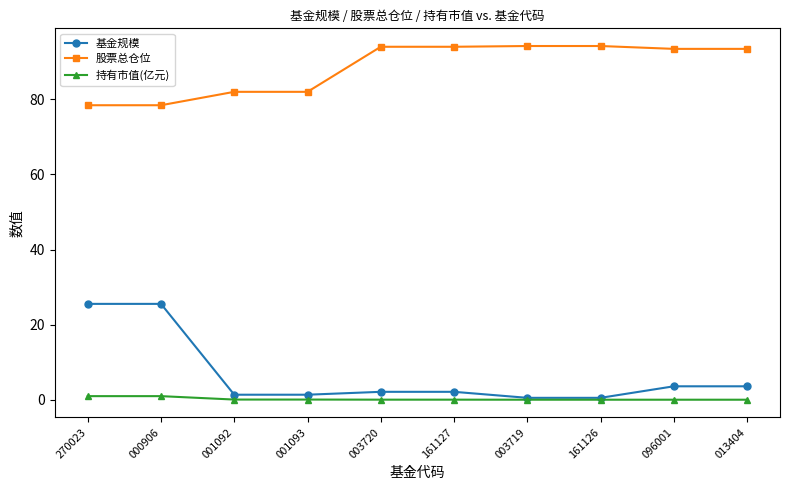

Does the chart have visible grid lines?

No